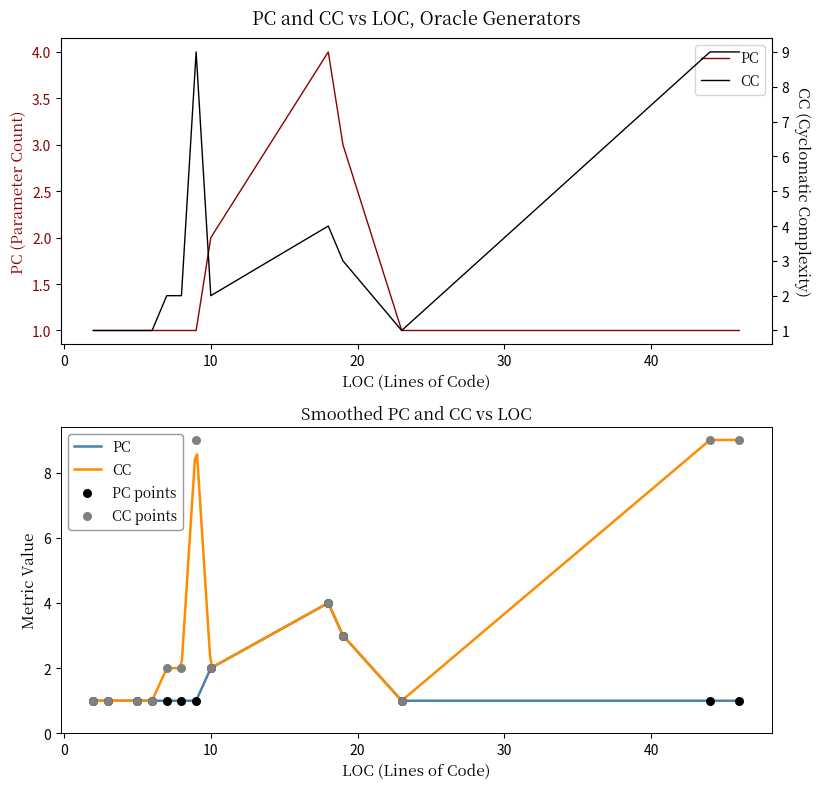

At which category is the sum across all series the highest?

9